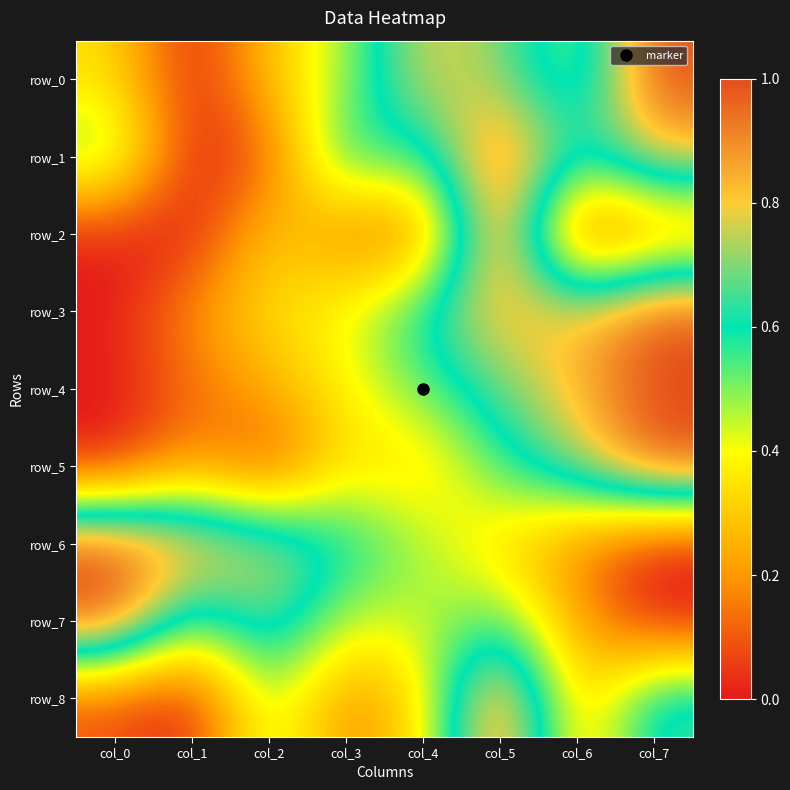

What is the difference between the maximum and minimum values in the row_4 series?

1.0